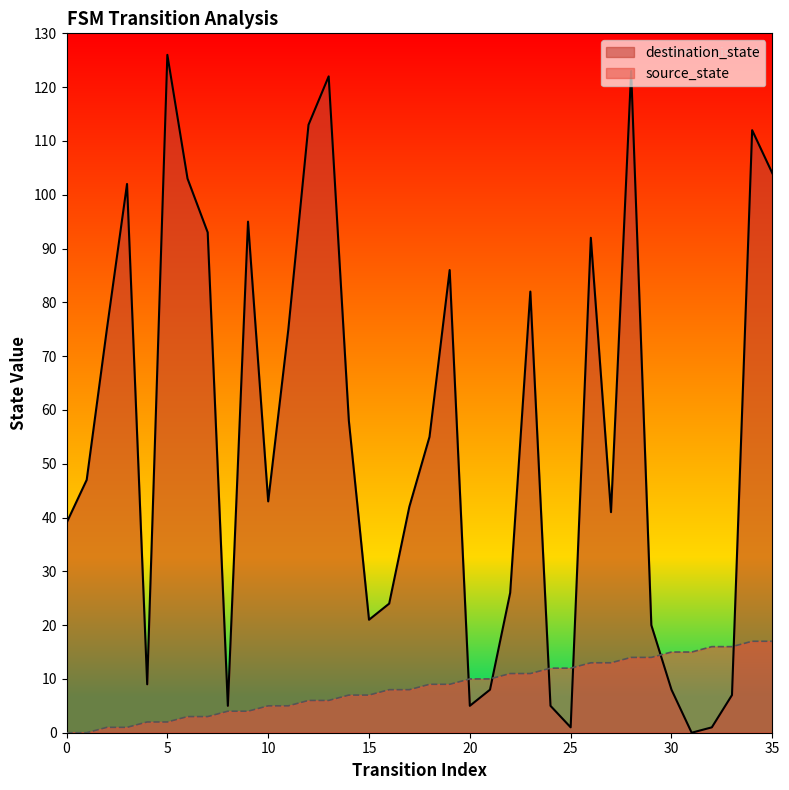

Which series has the largest range (max minus min)?

destination_state